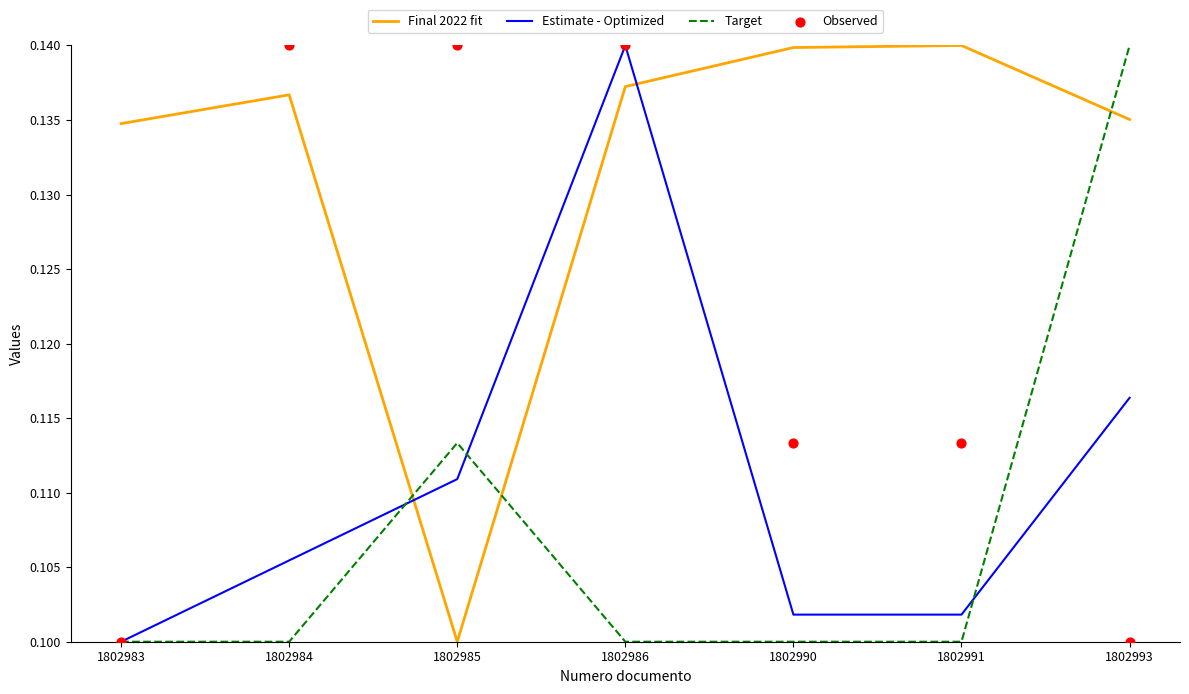

Which series has the largest total across all categories?

Final 2022 fit